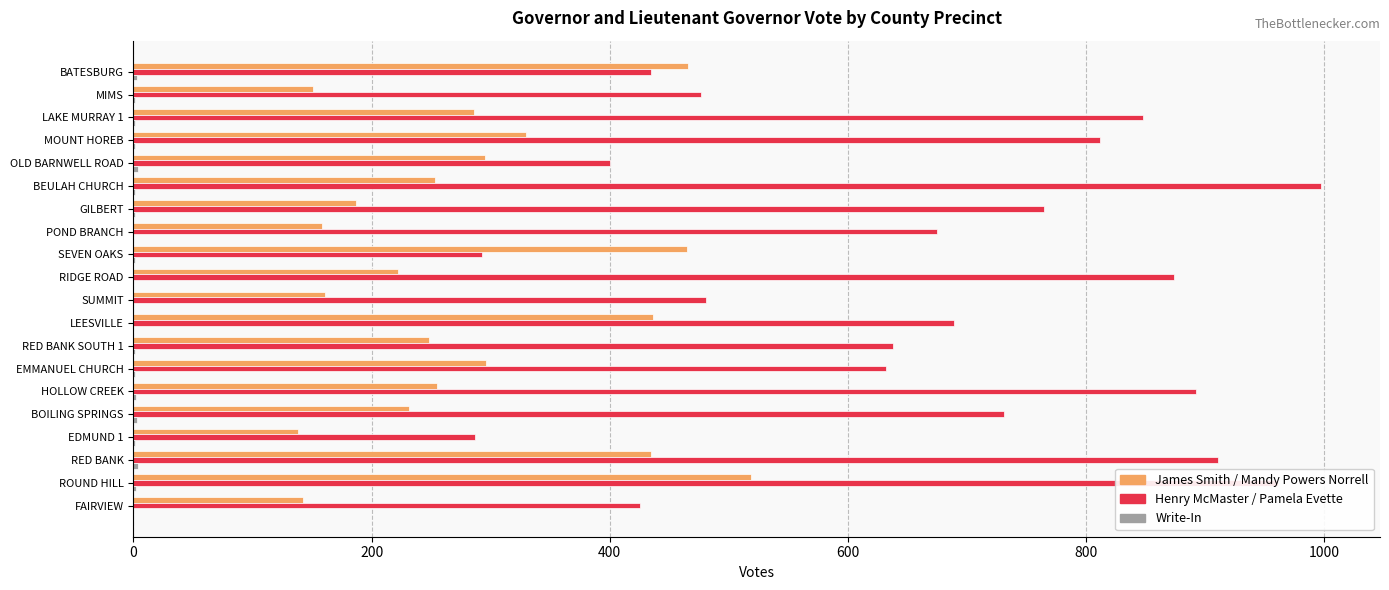

What is the maximum value shown in the chart?

997